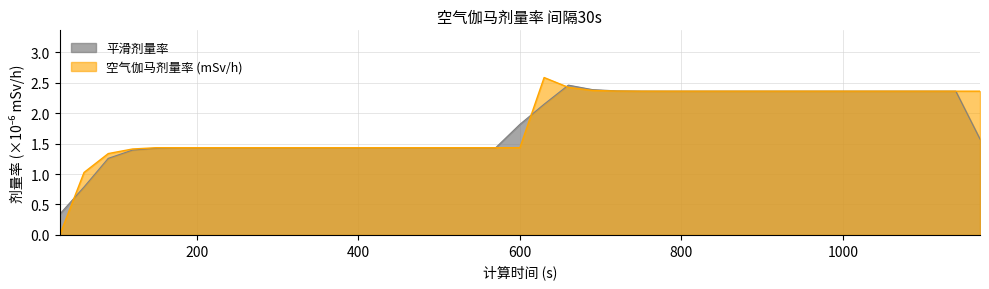

How many values are below 1?

1